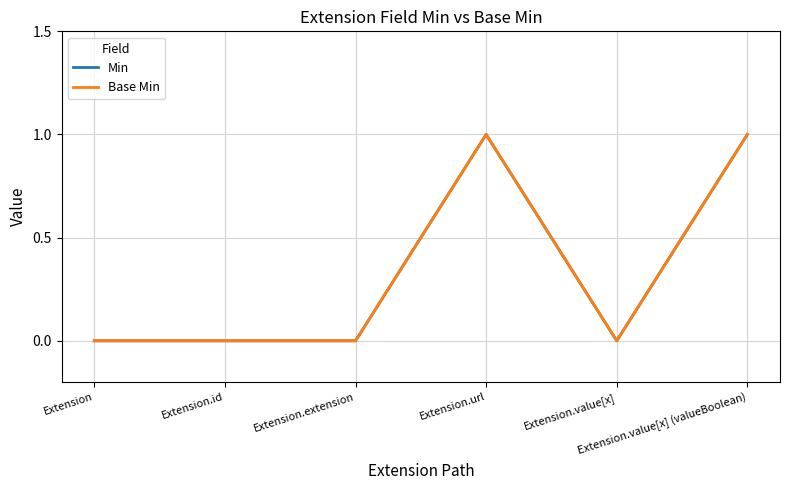

Does the chart have visible grid lines?

Yes